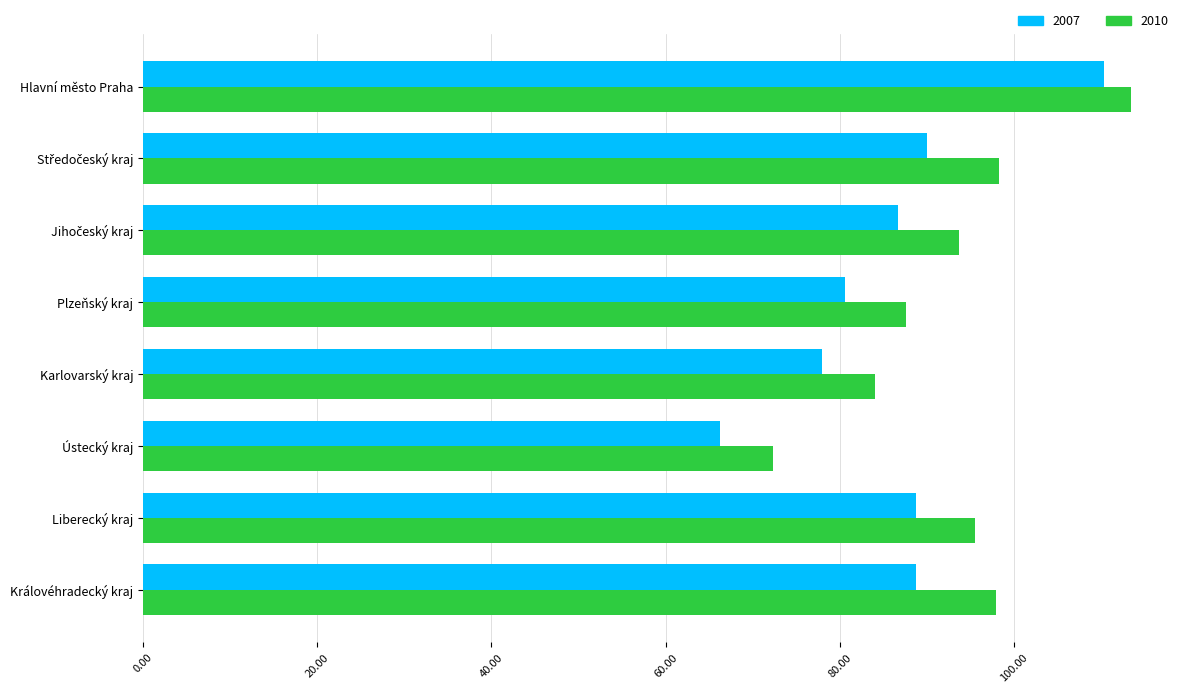

Which series has the widest spread of values?

2007